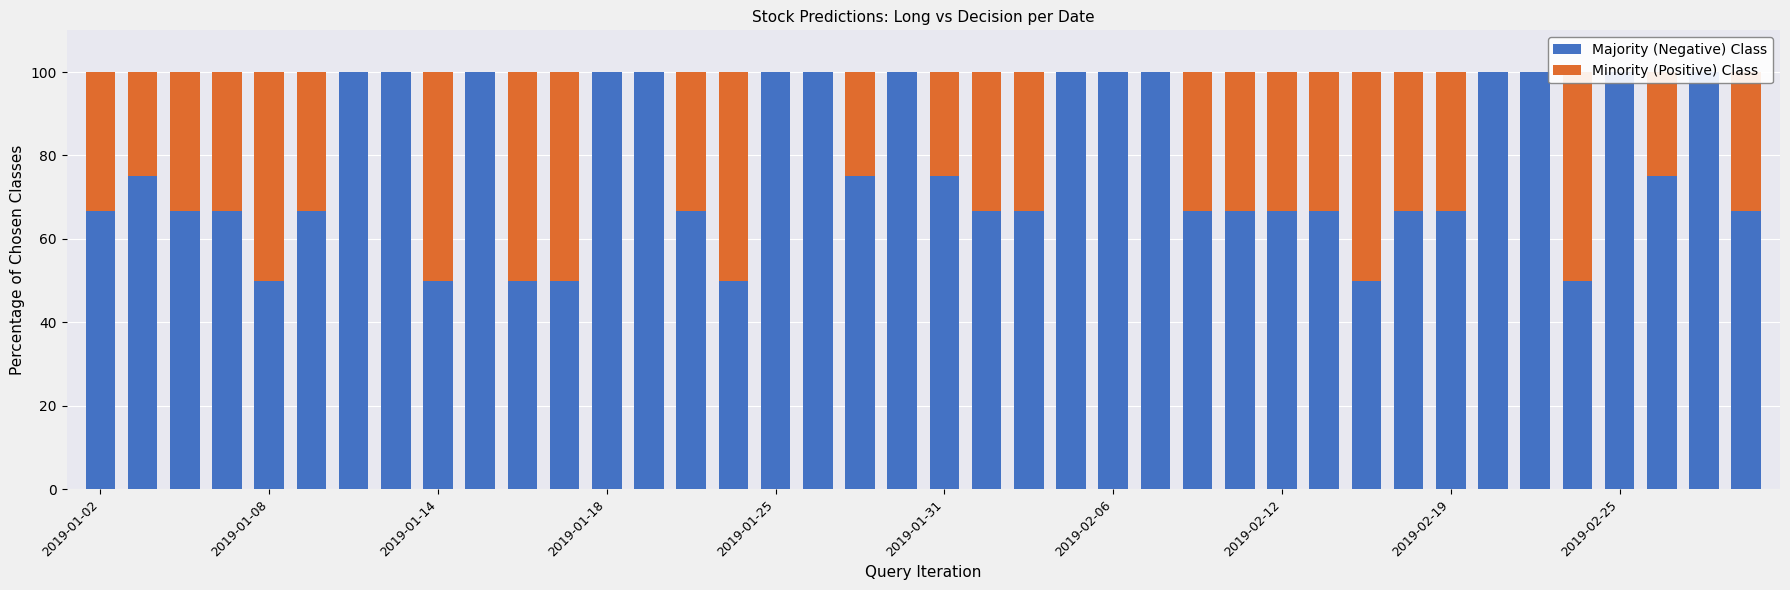

Is the value of Majority (Negative) Class at 2019-01-18 greater than the value of Minority (Positive) Class at 35?

Yes